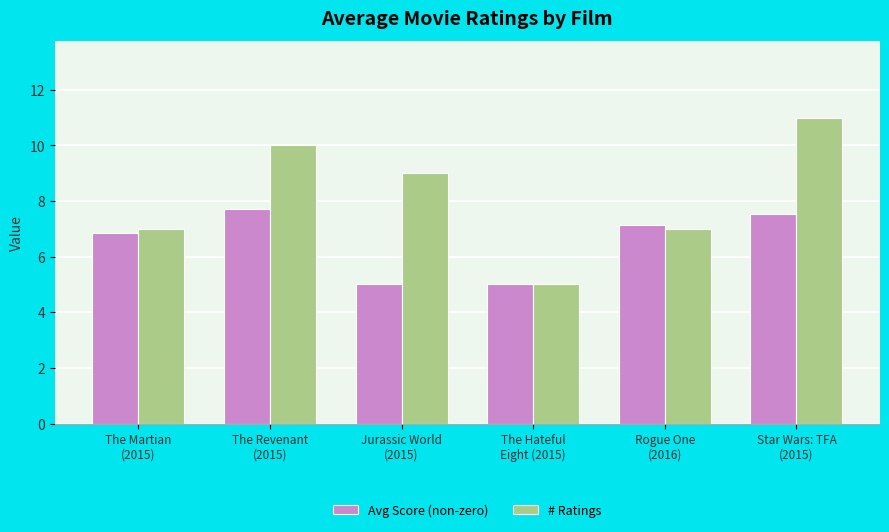

At which label does Avg Score (non-zero) first exceed 7?

The Revenant
(2015)